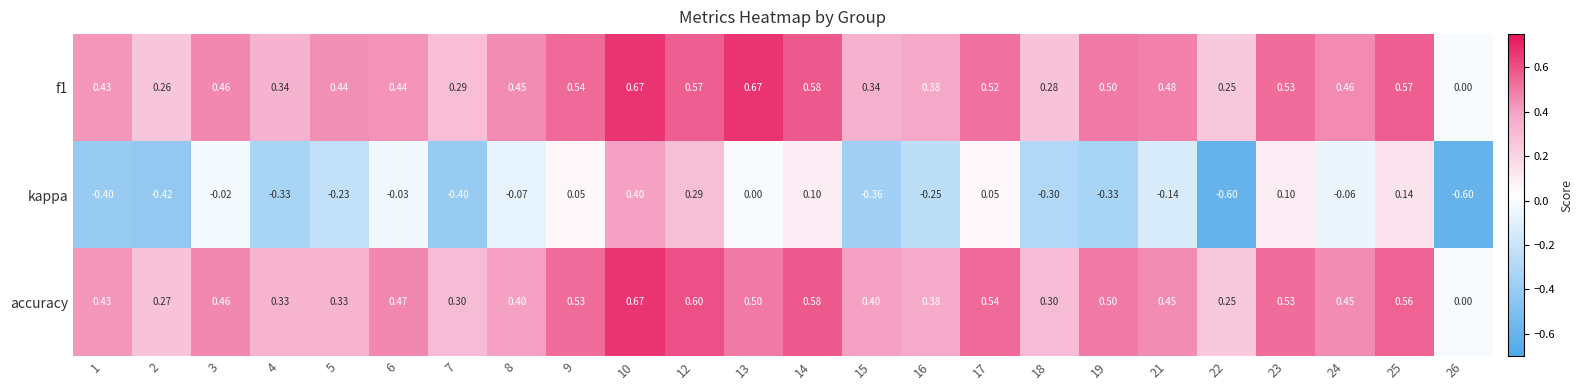

Which series changed the most between 9 and 18?

kappa